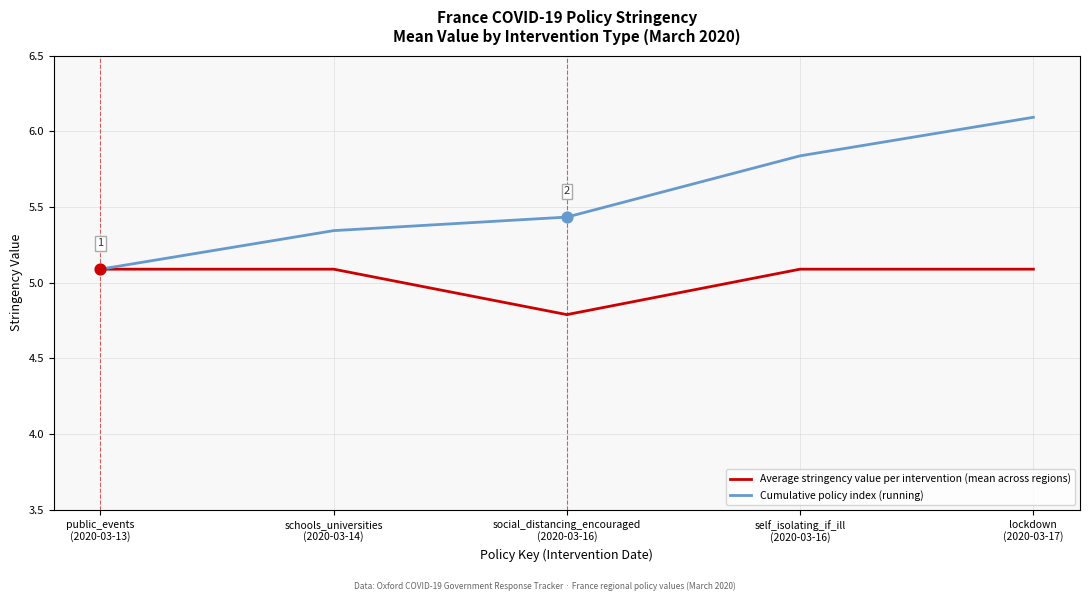

Which series has the largest total across all categories?

Cumulative policy index (running)